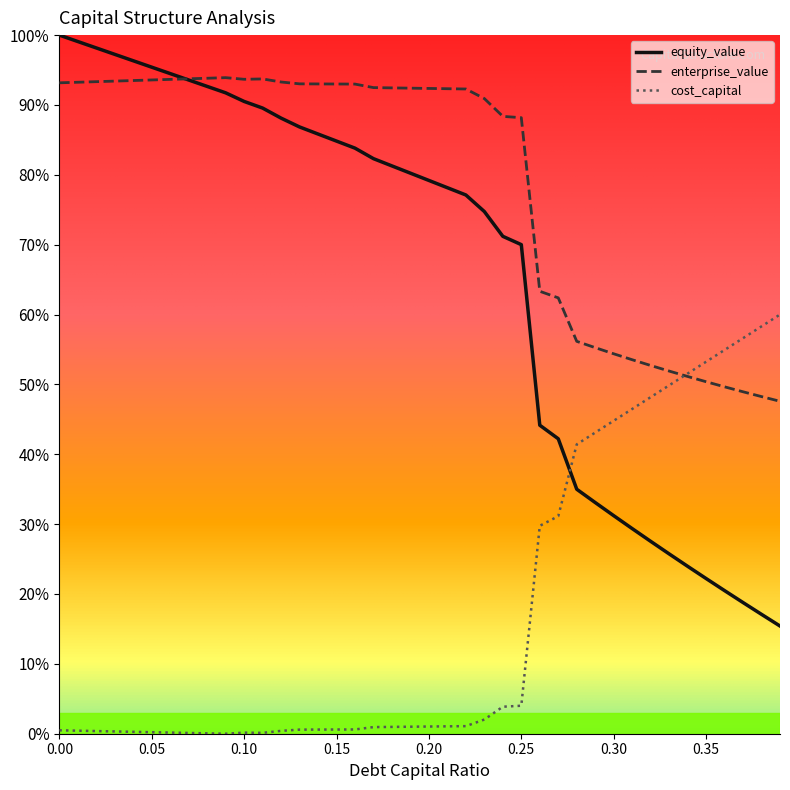

How many interior local valleys does the cost_capital series have?

2